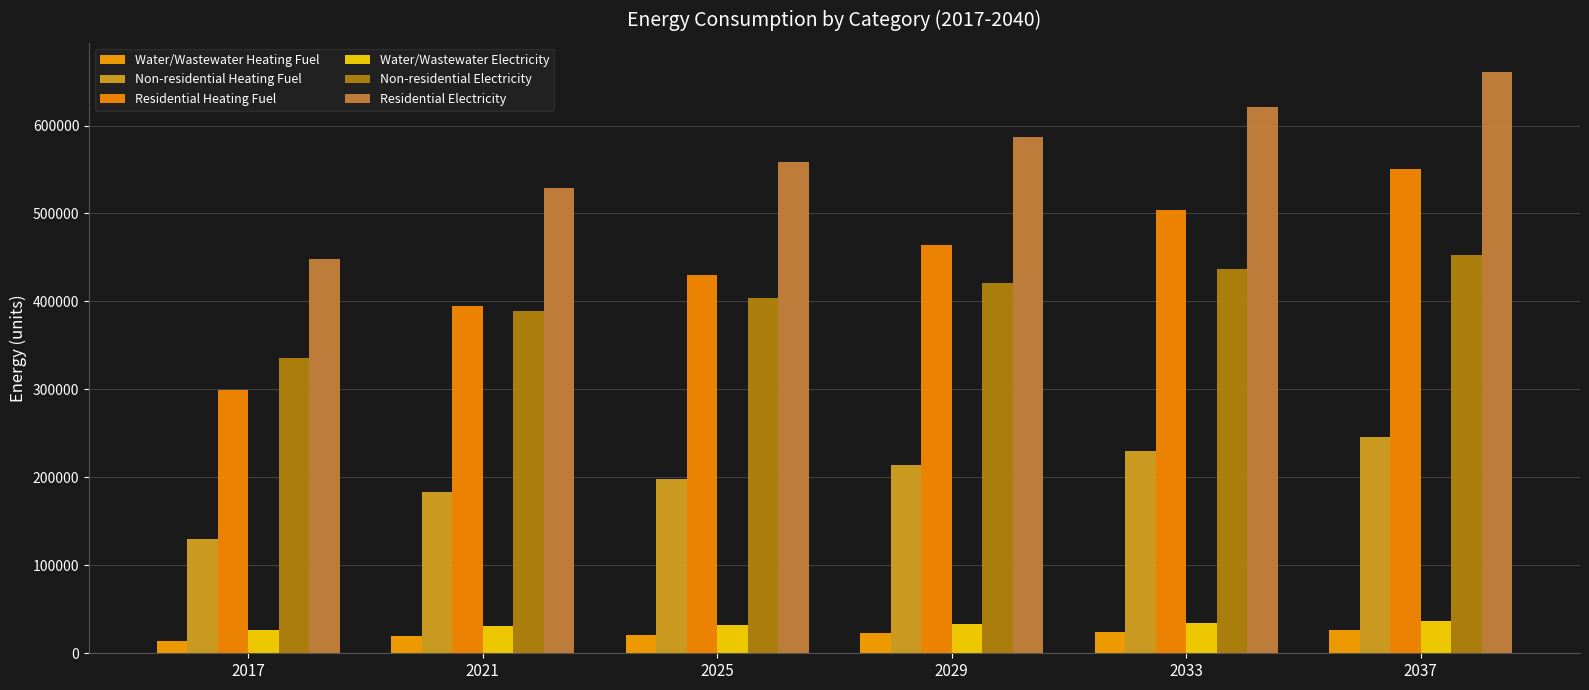

At how many categories does at least one series exceed 456527?

5